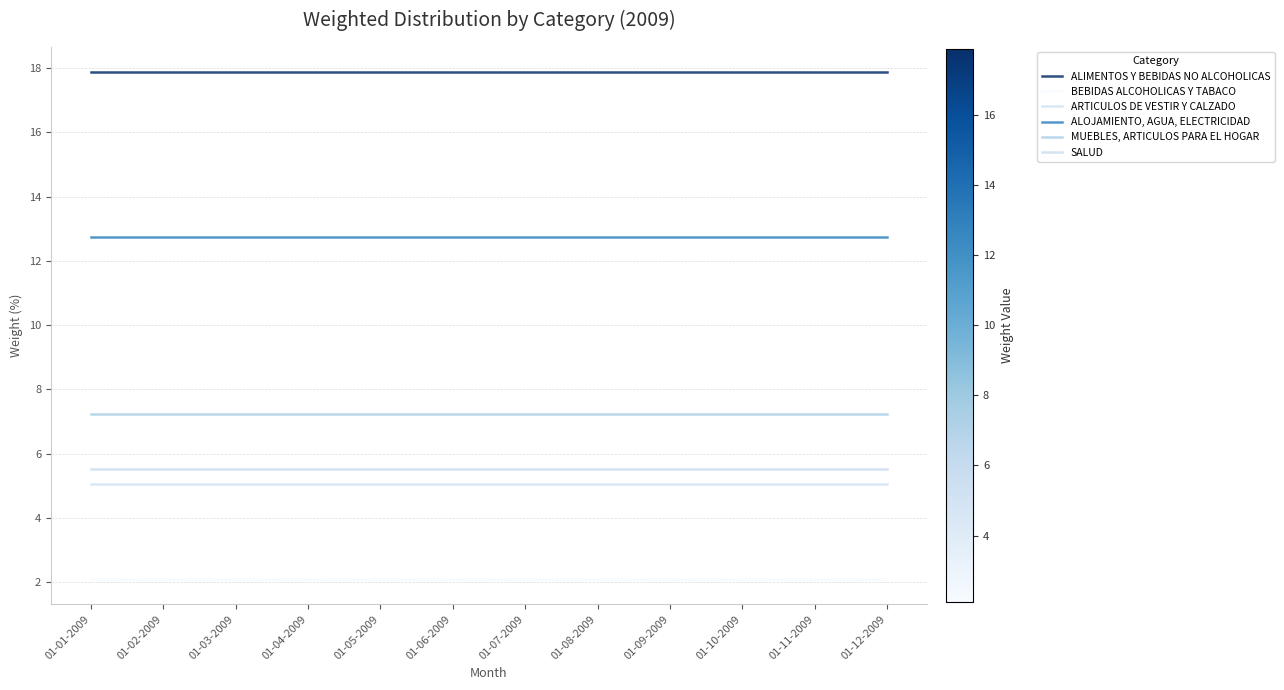

Where is BEBIDAS ALCOHOLICAS Y TABACO nearest to the value 2?

01-01-2009